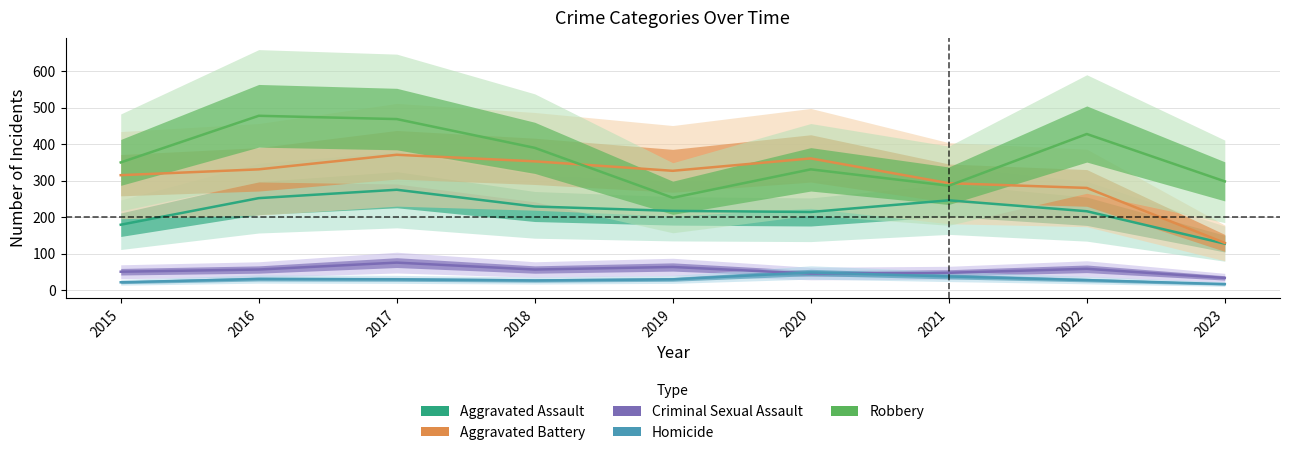

What is the total value across all series at 2015?

915